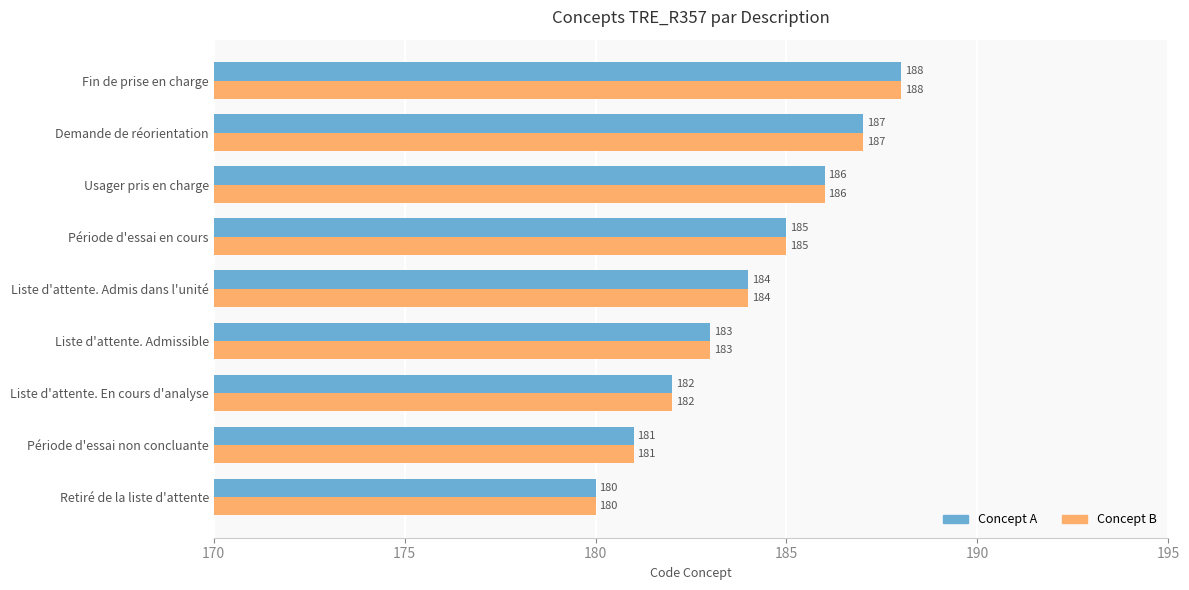

List the labels in order of Concept A value, smallest first.

Retiré de la liste d'attente, Période d'essai non concluante, Liste d'attente. En cours d'analyse, Liste d'attente. Admissible, Liste d'attente. Admis dans l'unité, Période d'essai en cours, Usager pris en charge, Demande de réorientation, Fin de prise en charge